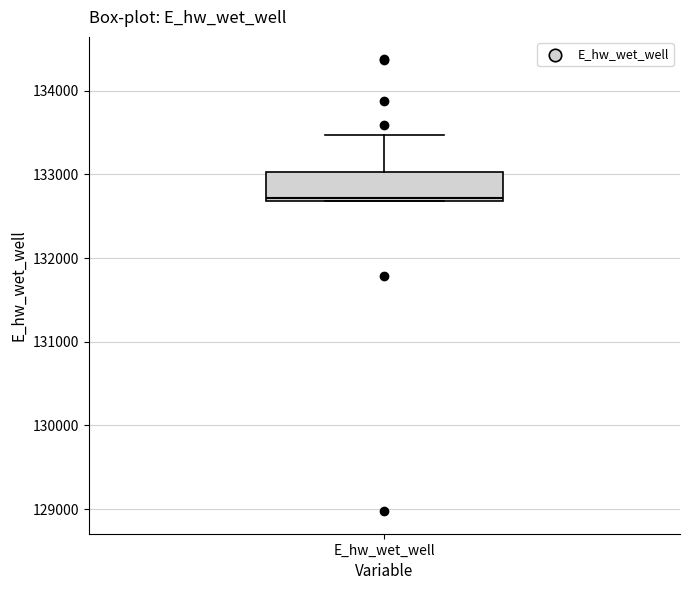

Read this box plot against the y-axis: the position of the median line, the range covered by the box, and the ends of both whiskers. The values are not printed on the chart, so give them approximately, as read against the axis.

median 132700, box 132700 to 133000, whiskers 132700 to 133500